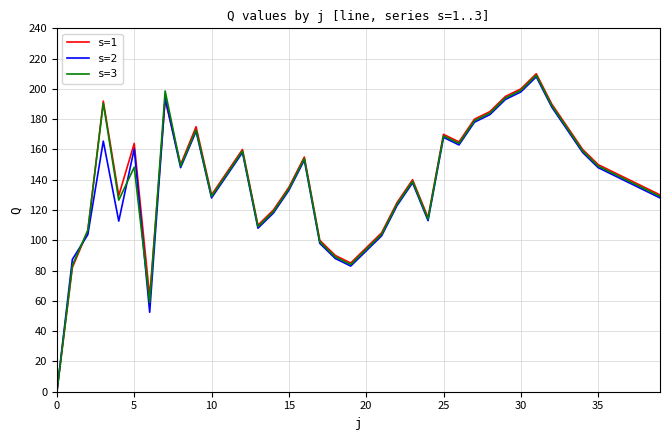

Which series has the widest spread of values?

s=1